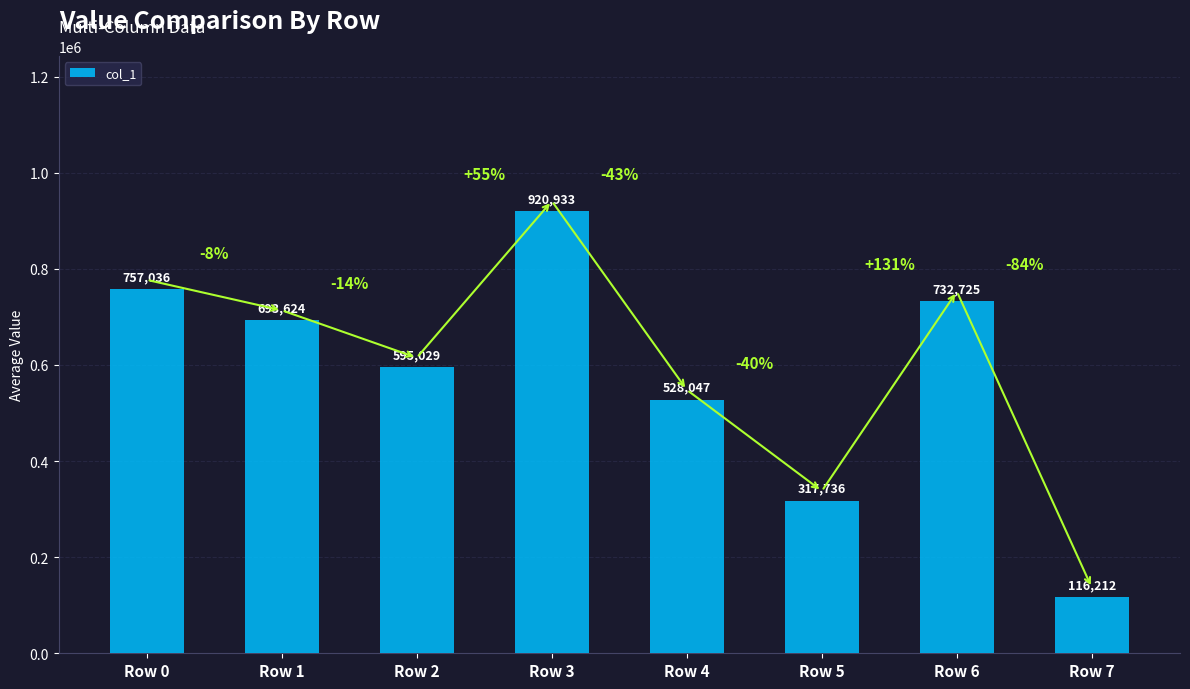

How many data points are less than 693624?

4